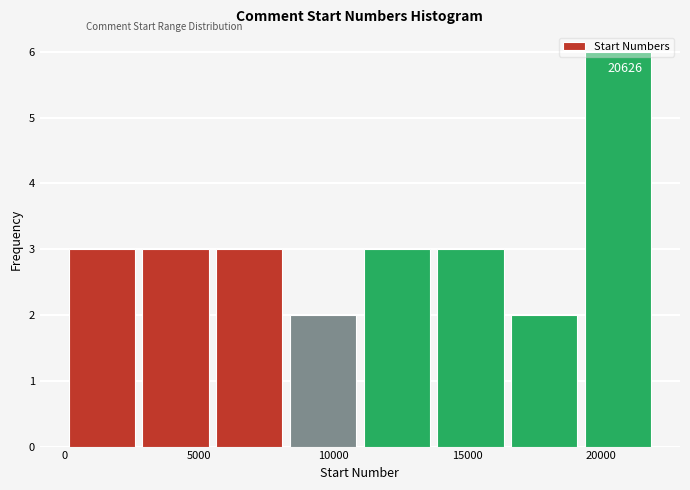

Over which range of the x-axis is the bar tallest?

19500 to 22000